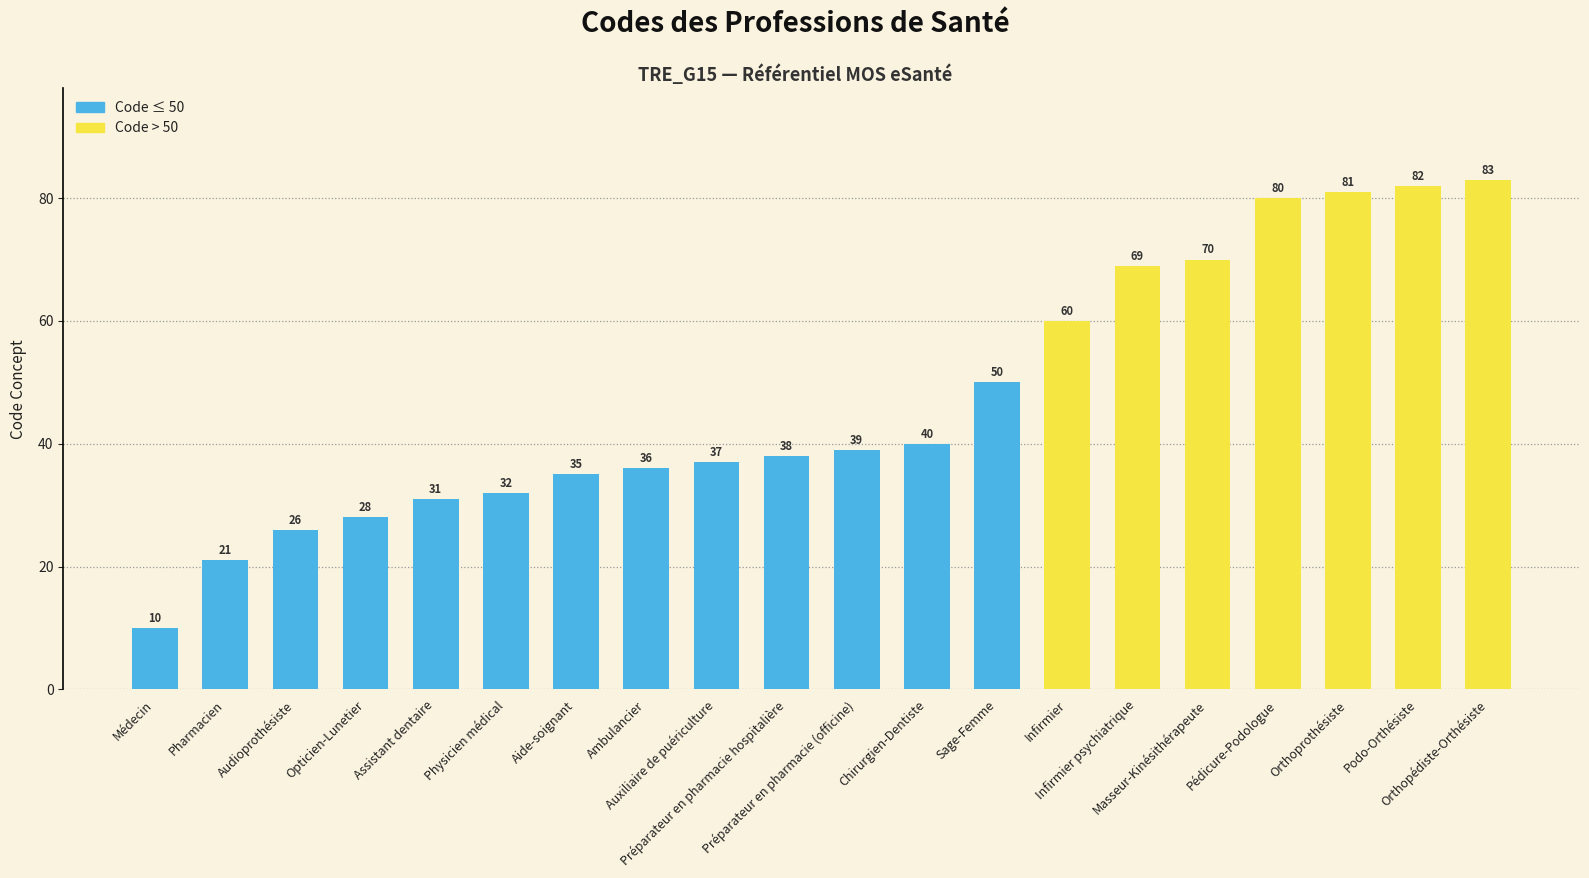

The value at Ambulancier is 23. True or false?

False